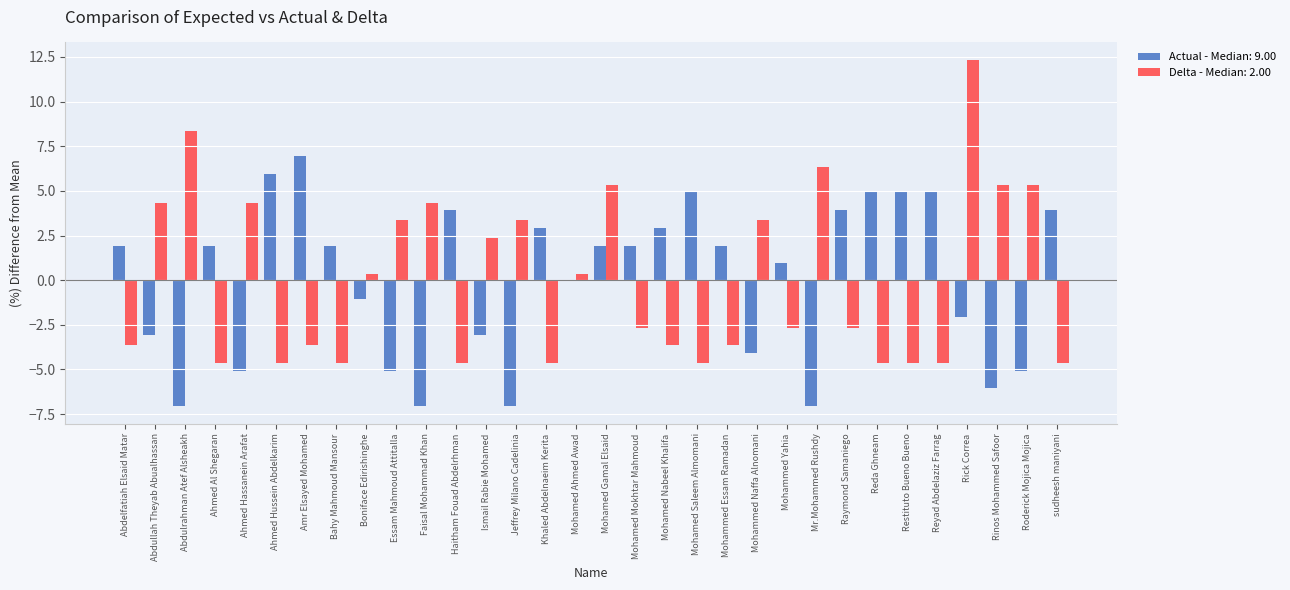

How many groups of bars are there?

32